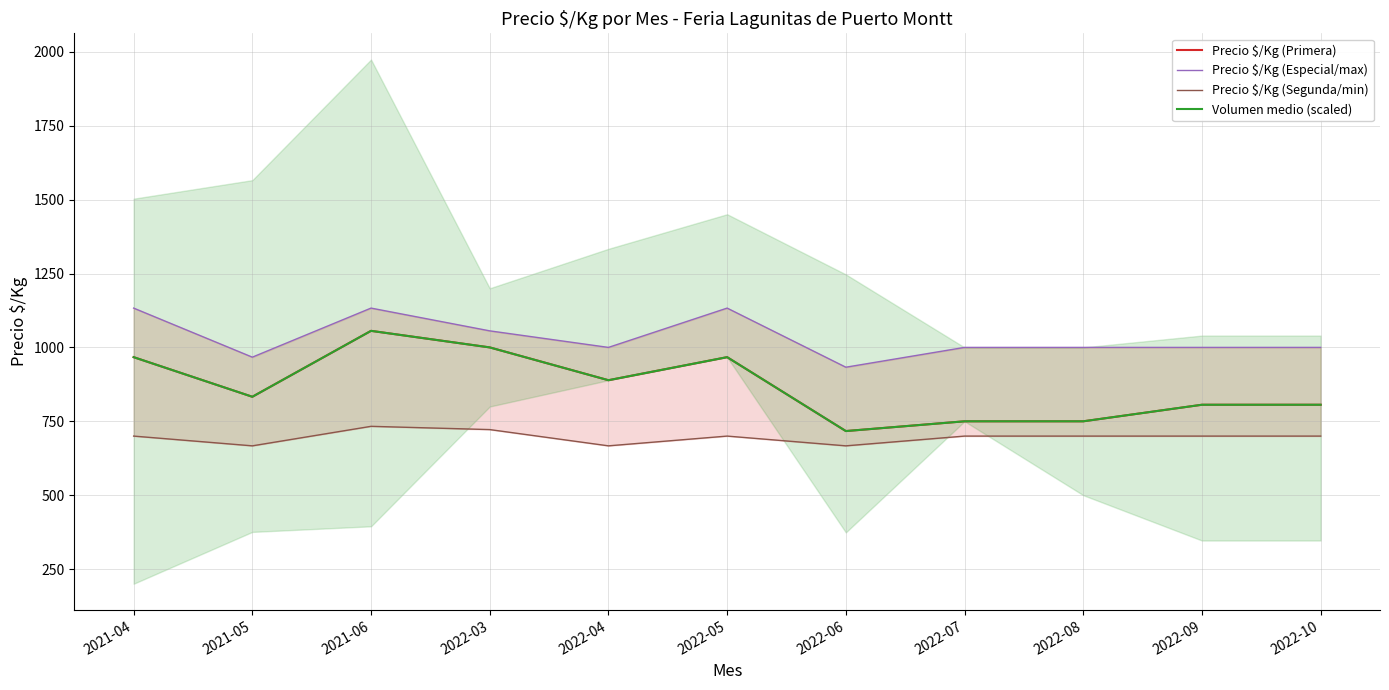

Which series has the largest total across all categories?

Precio $/Kg (Especial/max)